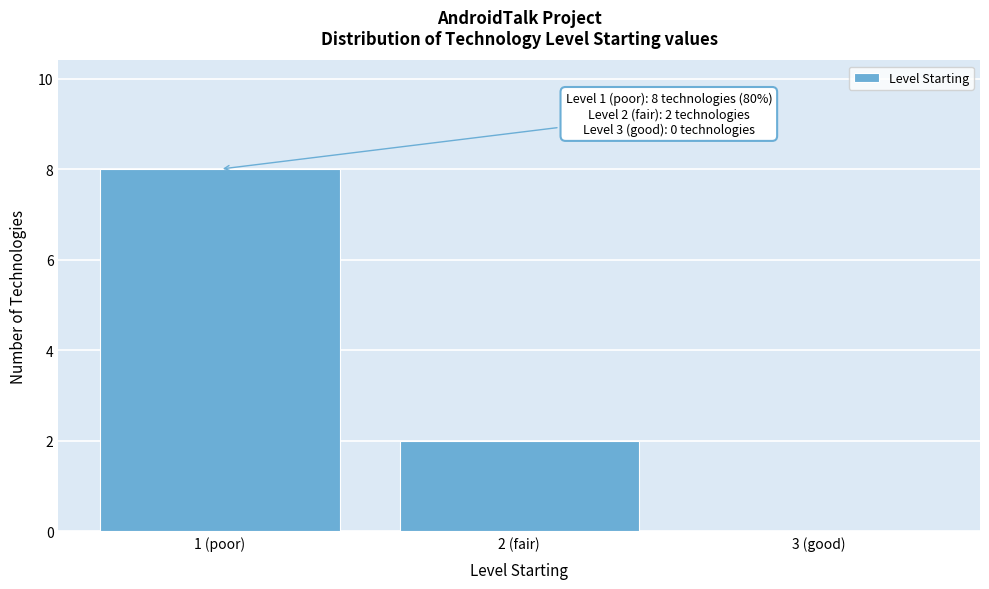

Reading left to right, extract all data points from this chart.

1 (poor)=8	2 (fair)=2	3 (good)=0